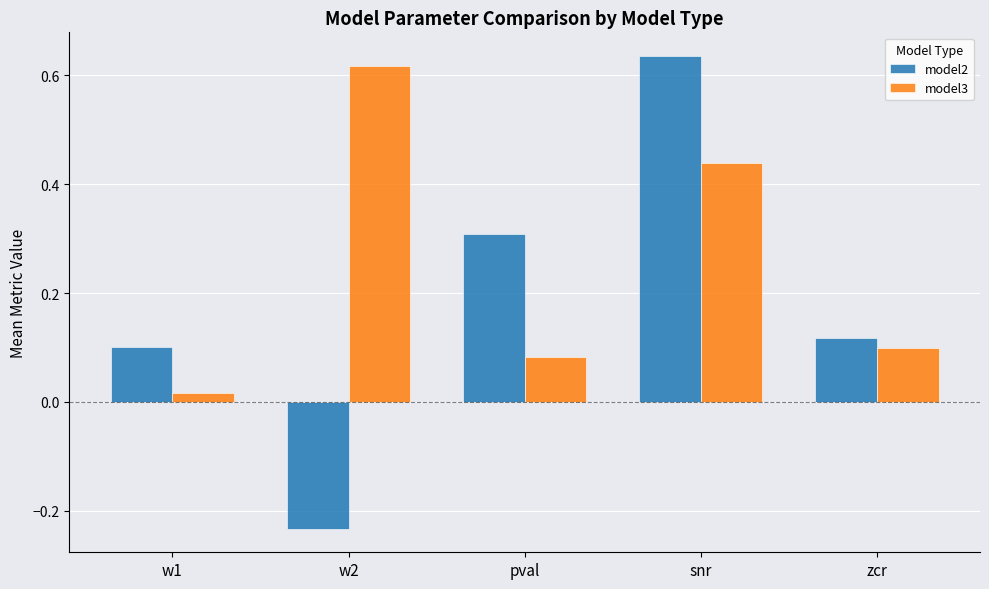

At which label does model2 reach its minimum?

w2